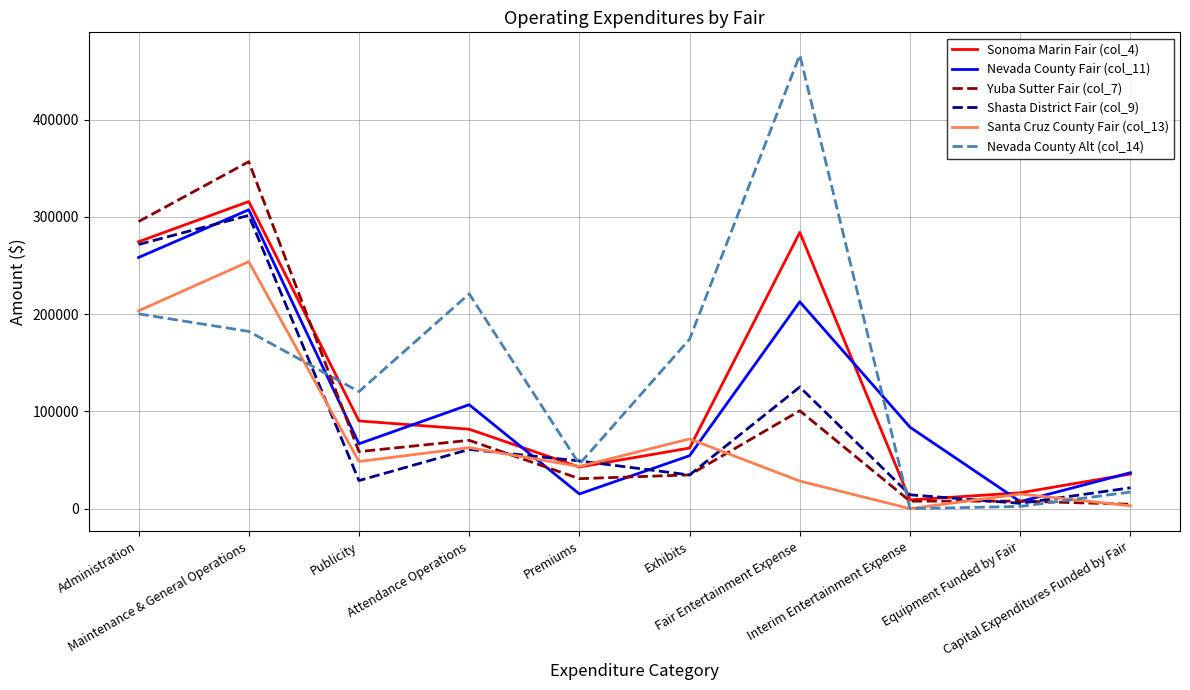

At how many categories does at least one series exceed 213894?

4